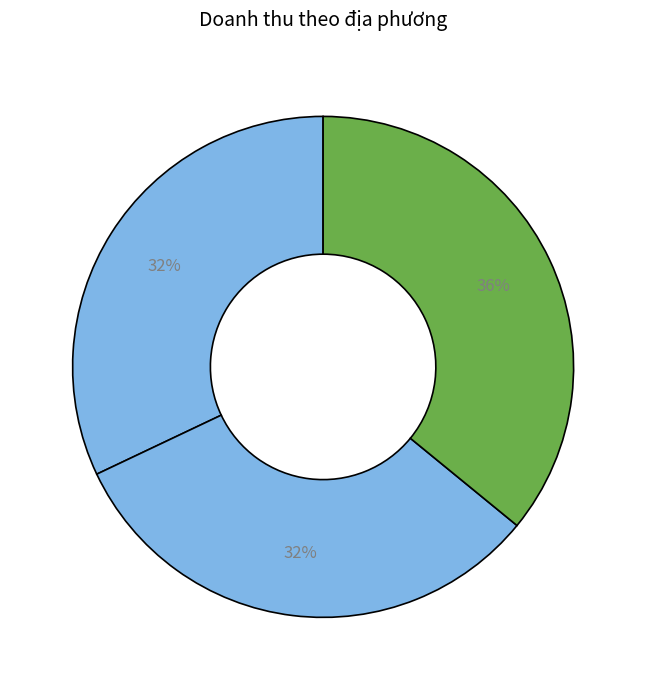

How many segments does this pie chart have?

3